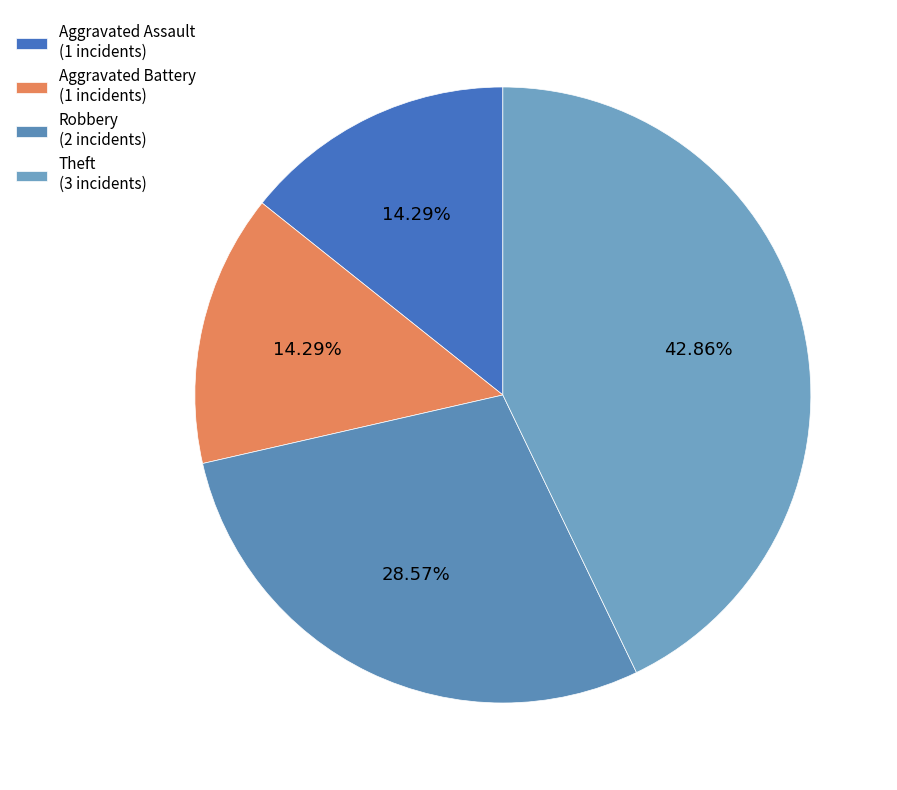

How many slices are in this pie chart?

4